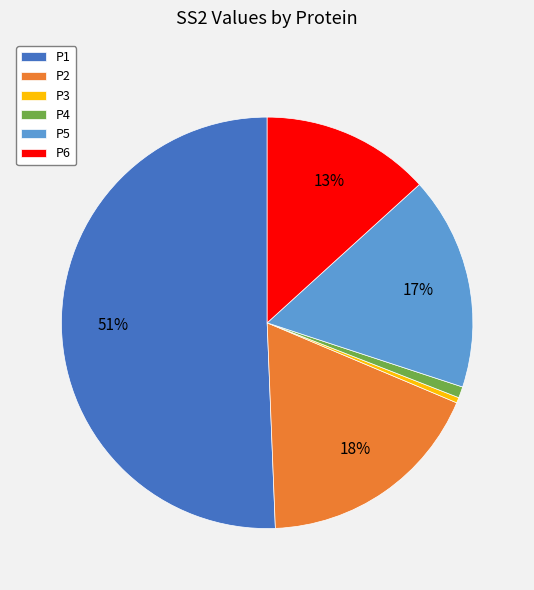

Do P5 and P1 together represent more than half of the pie?

Yes